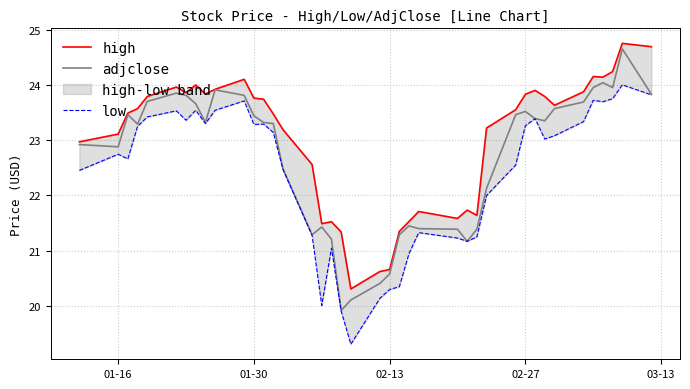

What is the lowest value of the adjclose series?

19.9